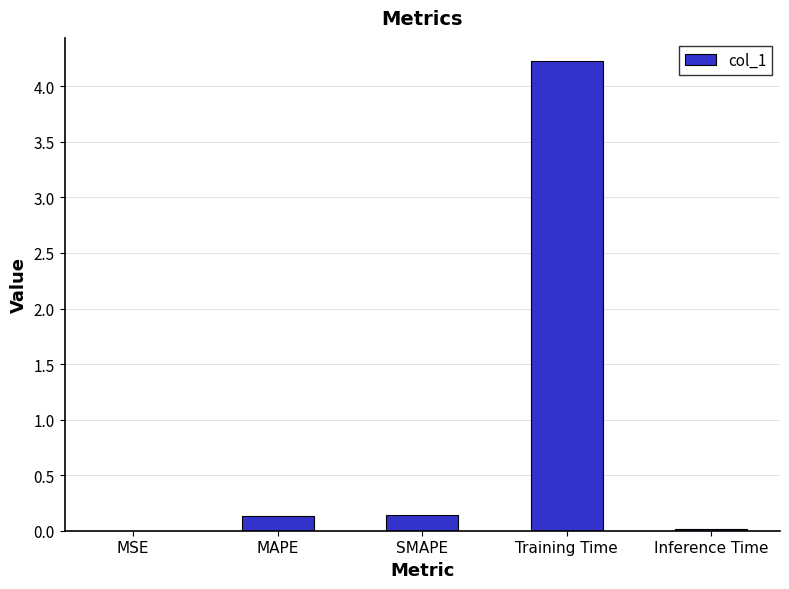

Which category has the highest value across all series?

Training Time